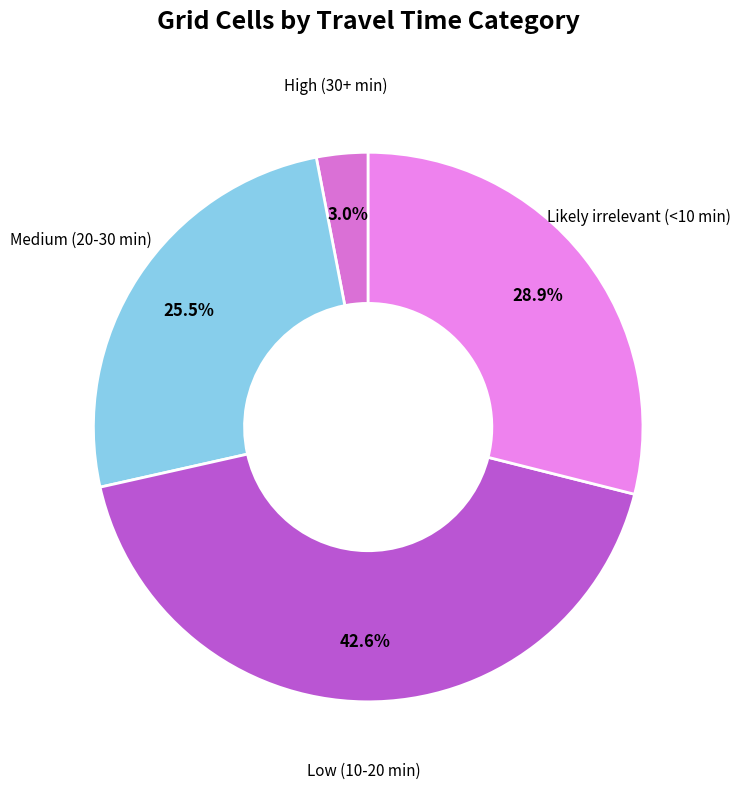

Which slice is the largest?

Low (10-20 min)